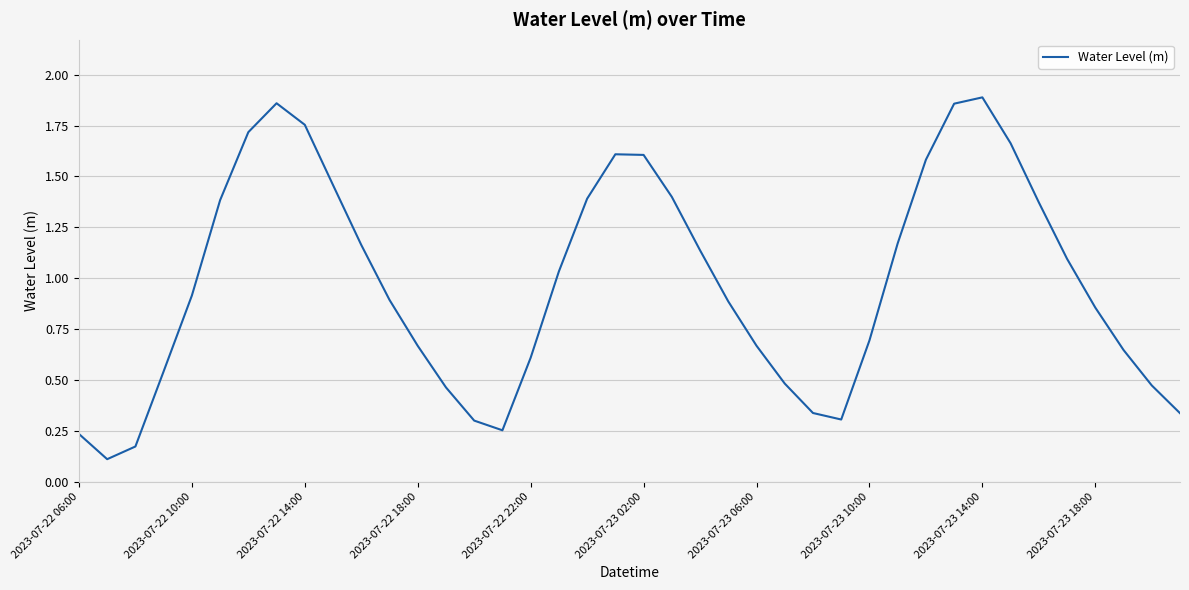

What is the ratio of the value at 2023-07-22 22:00 to the value at 2023-07-23 02:00?

0.4